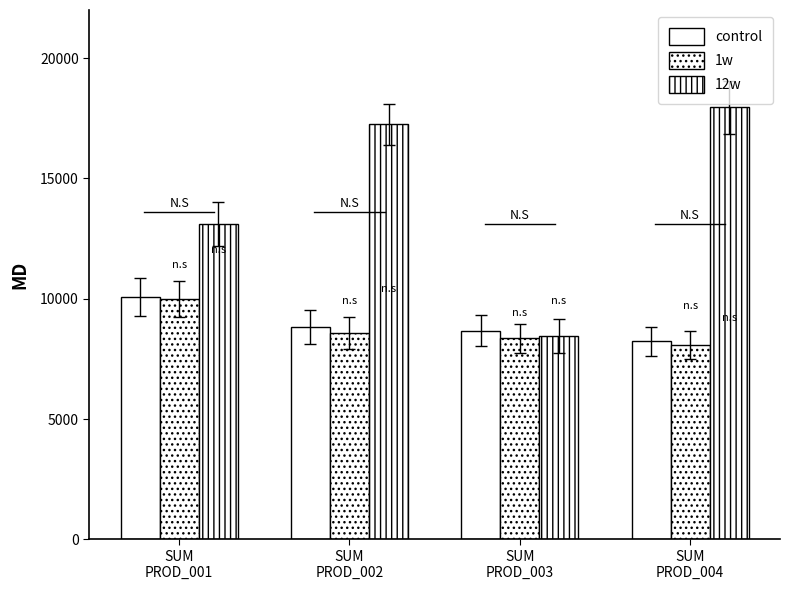

Which category has the lowest value in the 12w series?

SUM
PROD_003